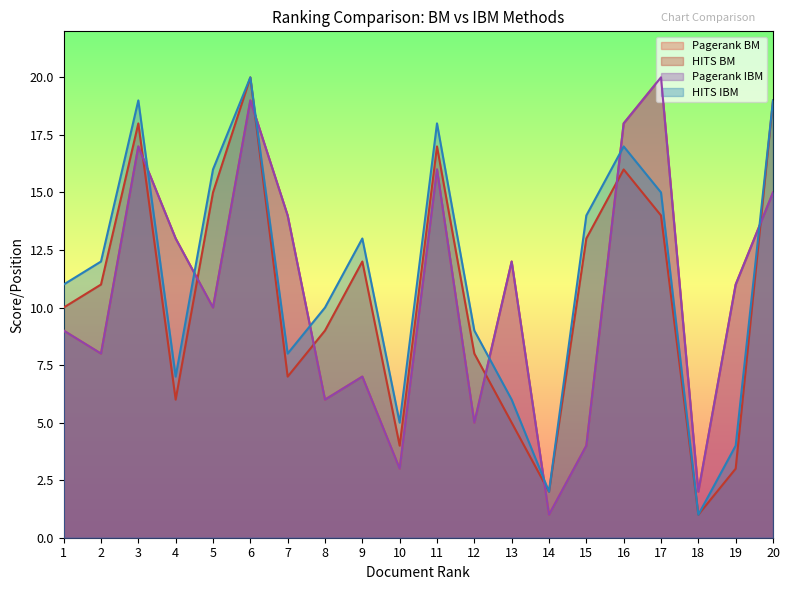

How many data points does each series have?

20